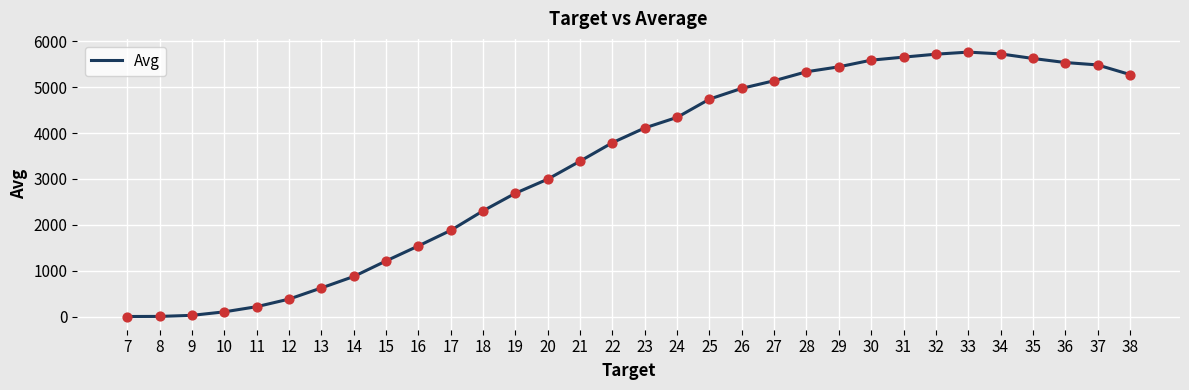

Which has a higher value, 27 or 32?

32